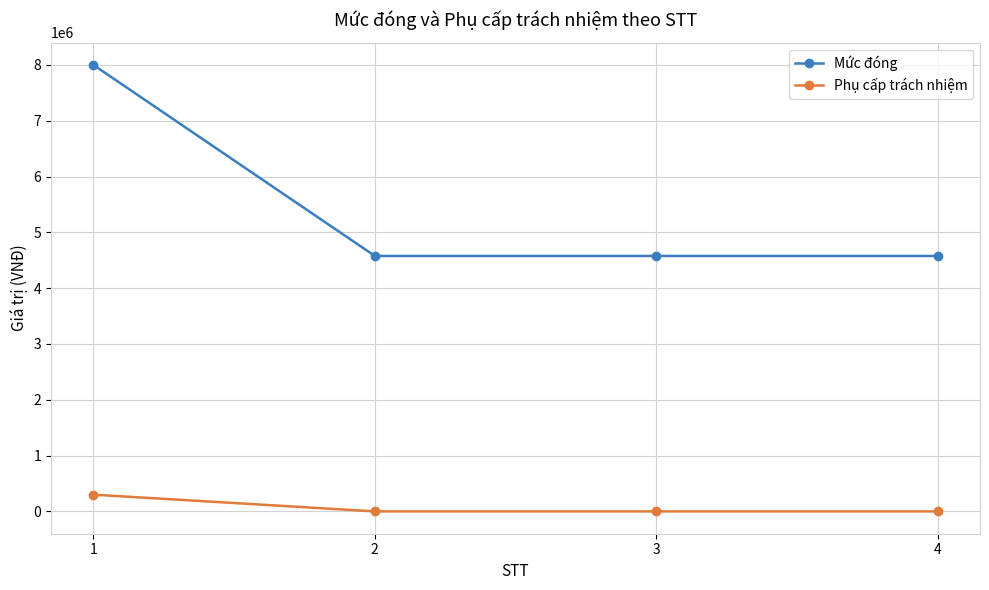

At which category does the chart reach its peak across all series?

1